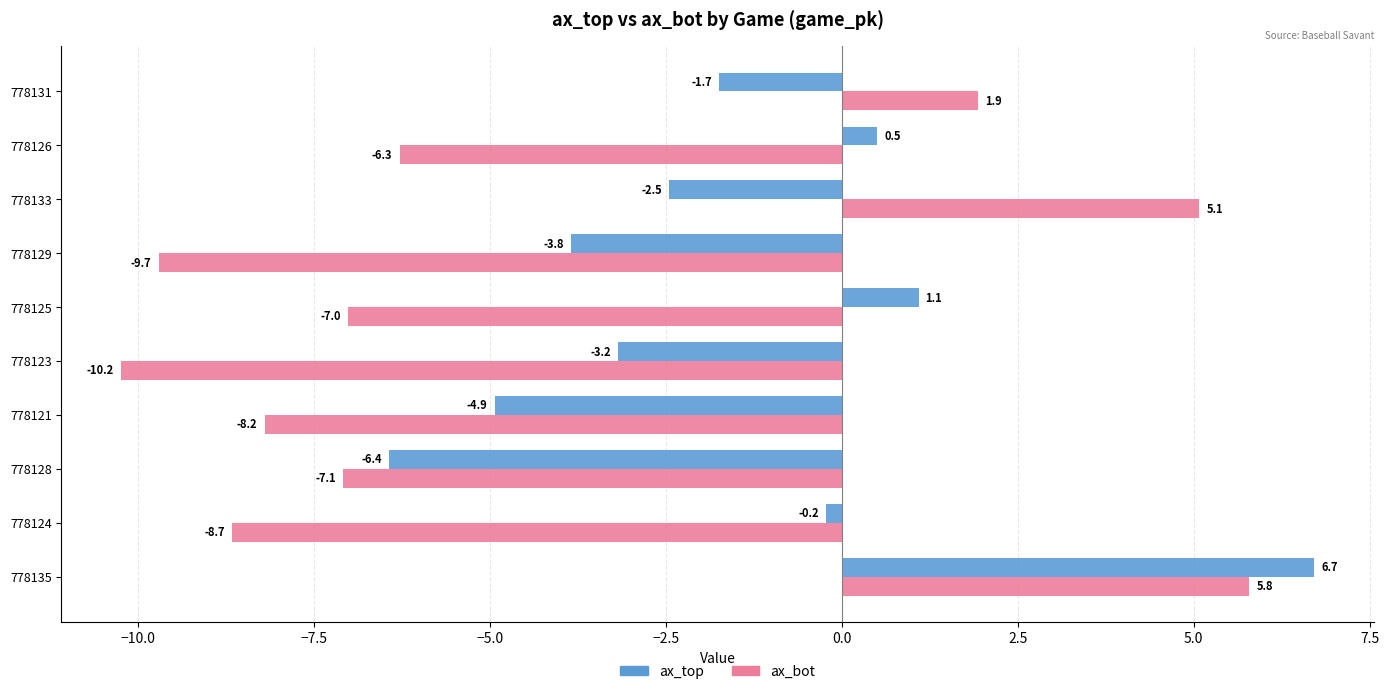

What is the difference between the second highest and second lowest values in the ax_bot series?

14.8